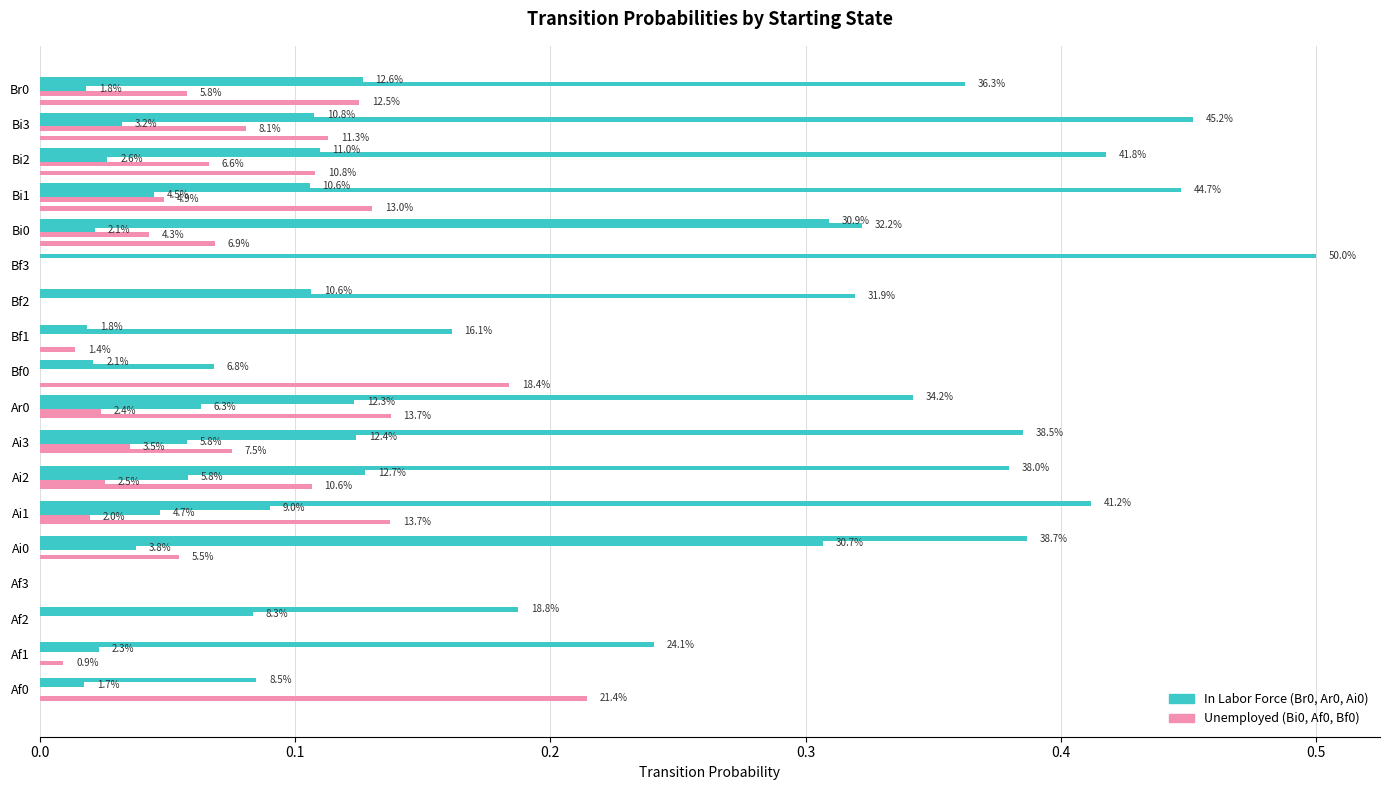

How many bars are there in each group?

6